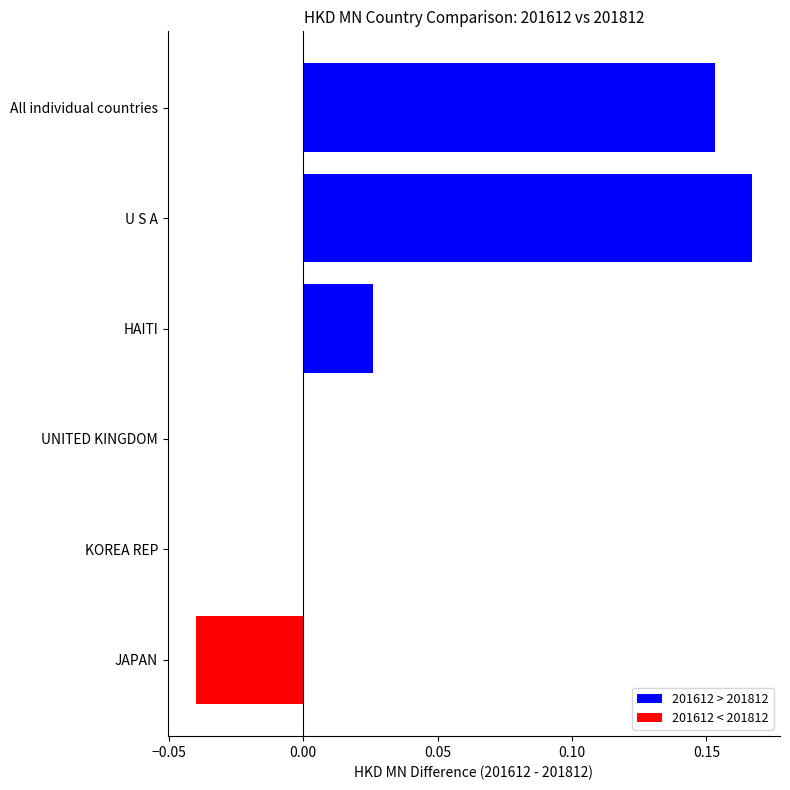

What is the sum of all values?

0.3